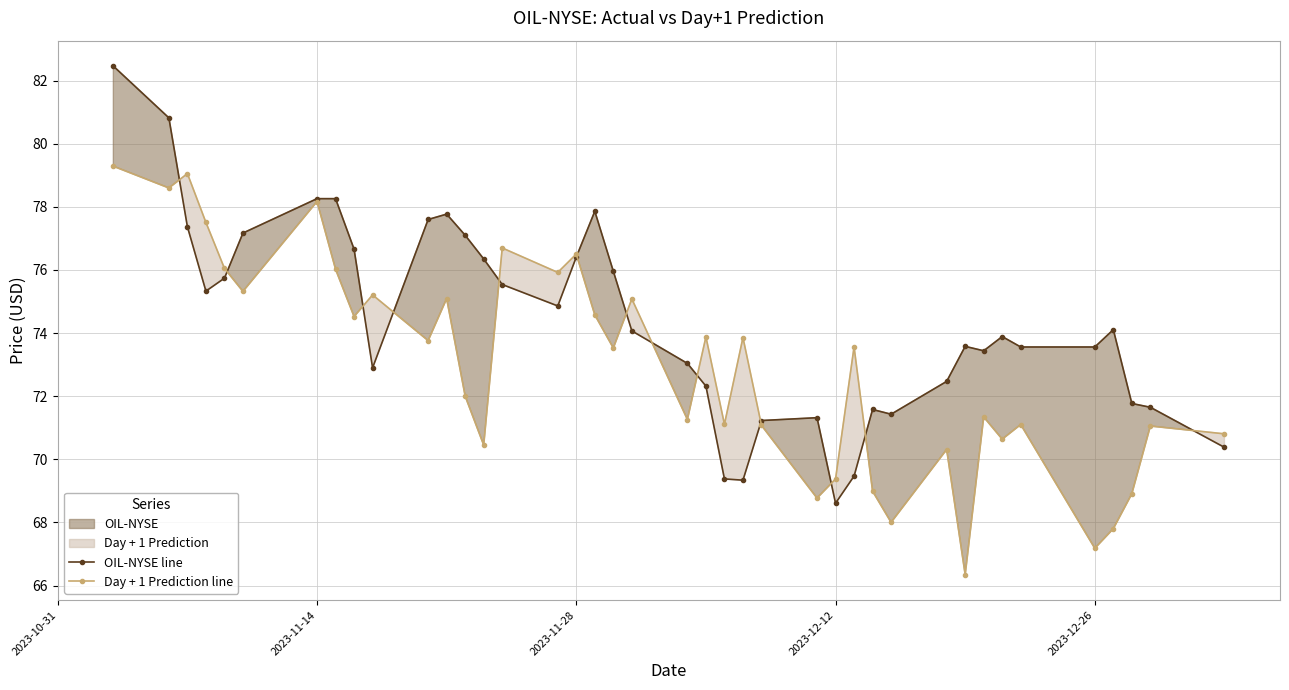

What is the lowest value of the Day + 1 Prediction line series?

66.3